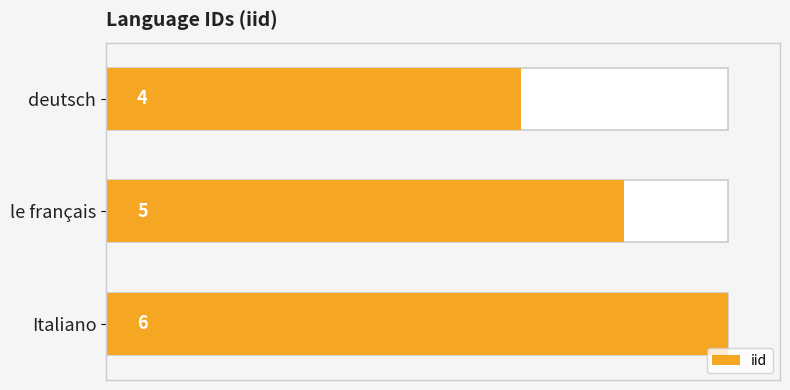

Reading left to right, what are all the values shown in this chart?

4	5	6